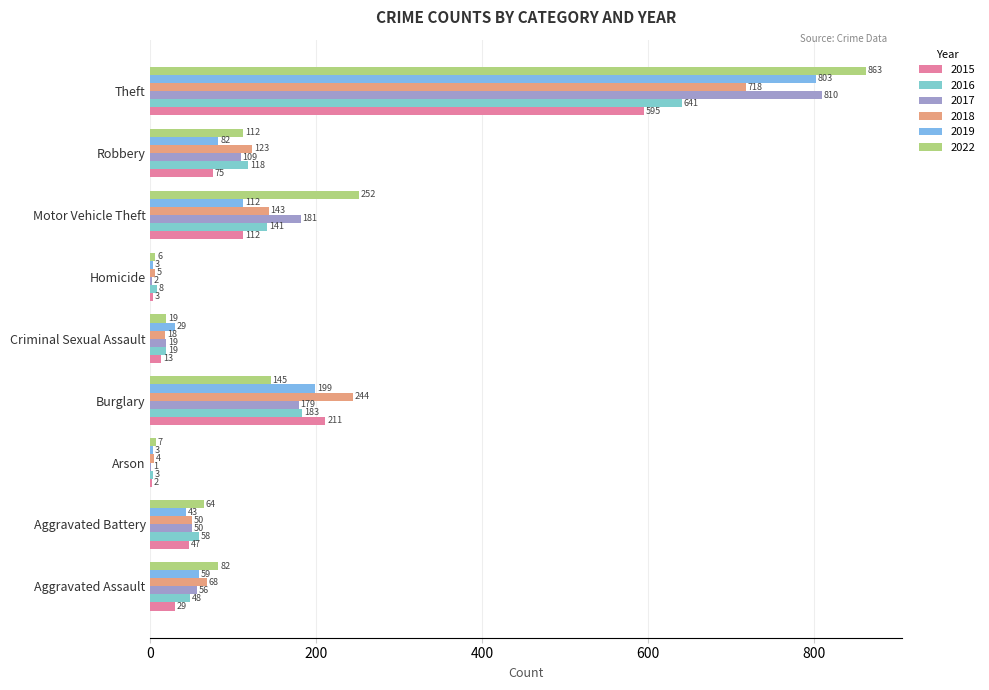

What is the spread (max minus min) of values at Aggravated Assault?

53